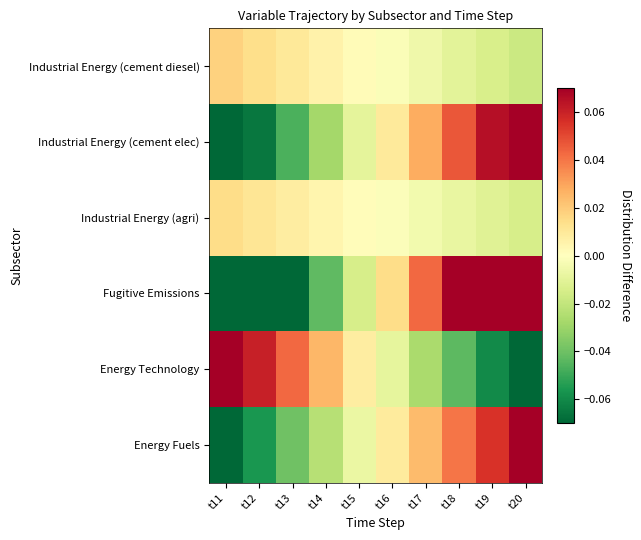

Reading left to right, transcribe all the data shown in this chart.

Energy Fuels: t11=-0.1	t12=-0.1	t13=-0.0	t14=-0.0	t15=-0.0	t16=0.0	t17=0.0	t18=0.0	t19=0.1	t20=0.1
Energy Technology: t11=0.1	t12=0.1	t13=0.0	t14=0.0	t15=0.0	t16=-0.0	t17=-0.0	t18=-0.0	t19=-0.1	t20=-0.1
Fugitive Emissions: t11=-0.1	t12=-0.1	t13=-0.1	t14=-0.0	t15=-0.0	t16=0.0	t17=0.0	t18=0.1	t19=0.1	t20=0.1
Industrial Energy (agri): t11=0.0	t12=0.0	t13=0.0	t14=0.0	t15=0.0	t16=-0.0	t17=-0.0	t18=-0.0	t19=-0.0	t20=-0.0
Industrial Energy (cement elec): t11=-0.1	t12=-0.1	t13=-0.0	t14=-0.0	t15=-0.0	t16=0.0	t17=0.0	t18=0.0	t19=0.1	t20=0.1
Industrial Energy (cement diesel): t11=0.0	t12=0.0	t13=0.0	t14=0.0	t15=0.0	t16=-0.0	t17=-0.0	t18=-0.0	t19=-0.0	t20=-0.0